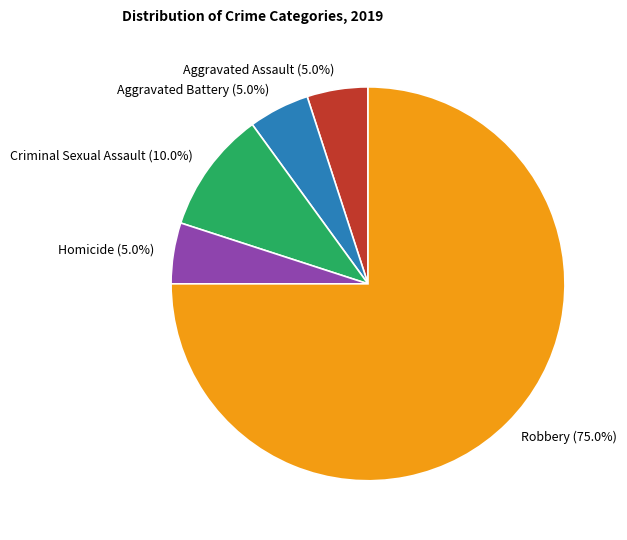

What percentage is NOT represented by Robbery?

25.0%